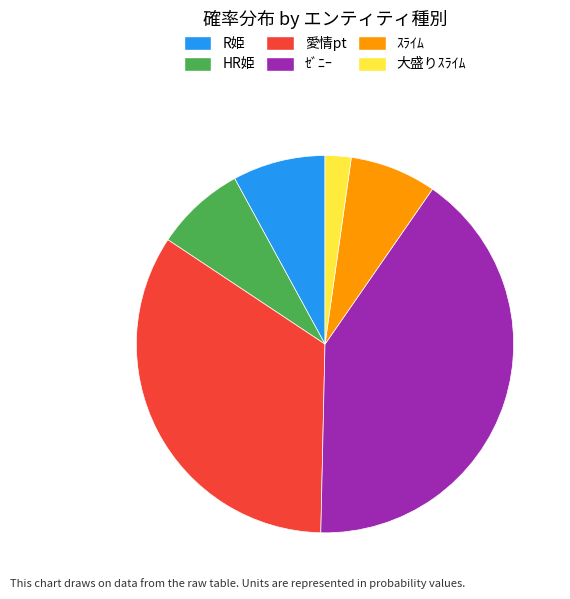

Does 愛情pt represent more than half of the total?

No